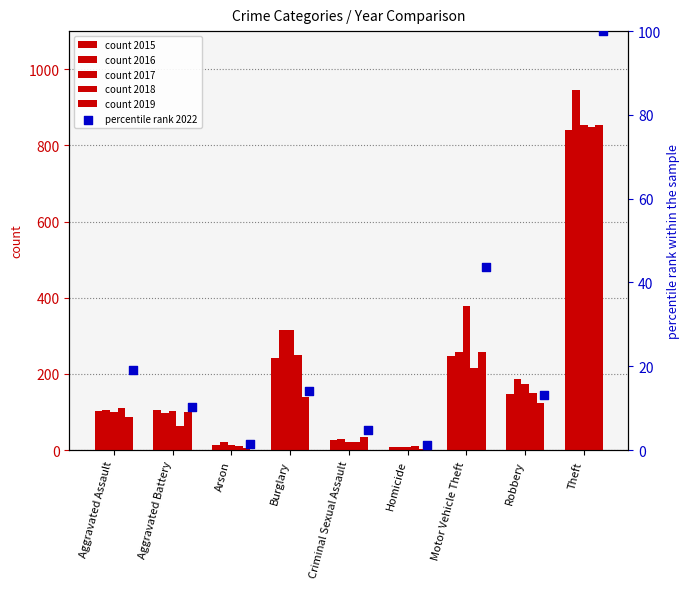

Which series has the largest Y range (max minus min)?

2016